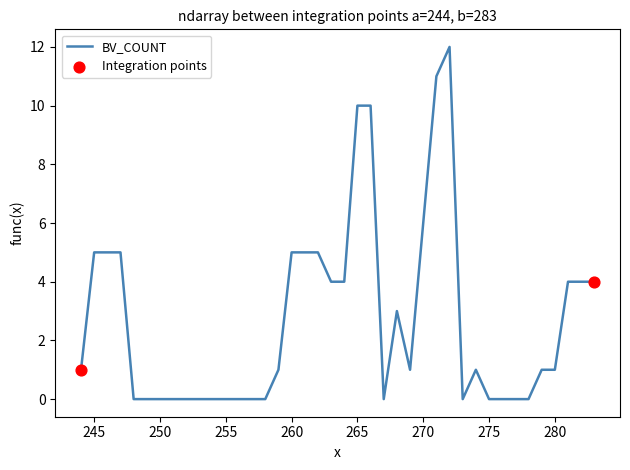

What is the maximum value shown in the chart?

12